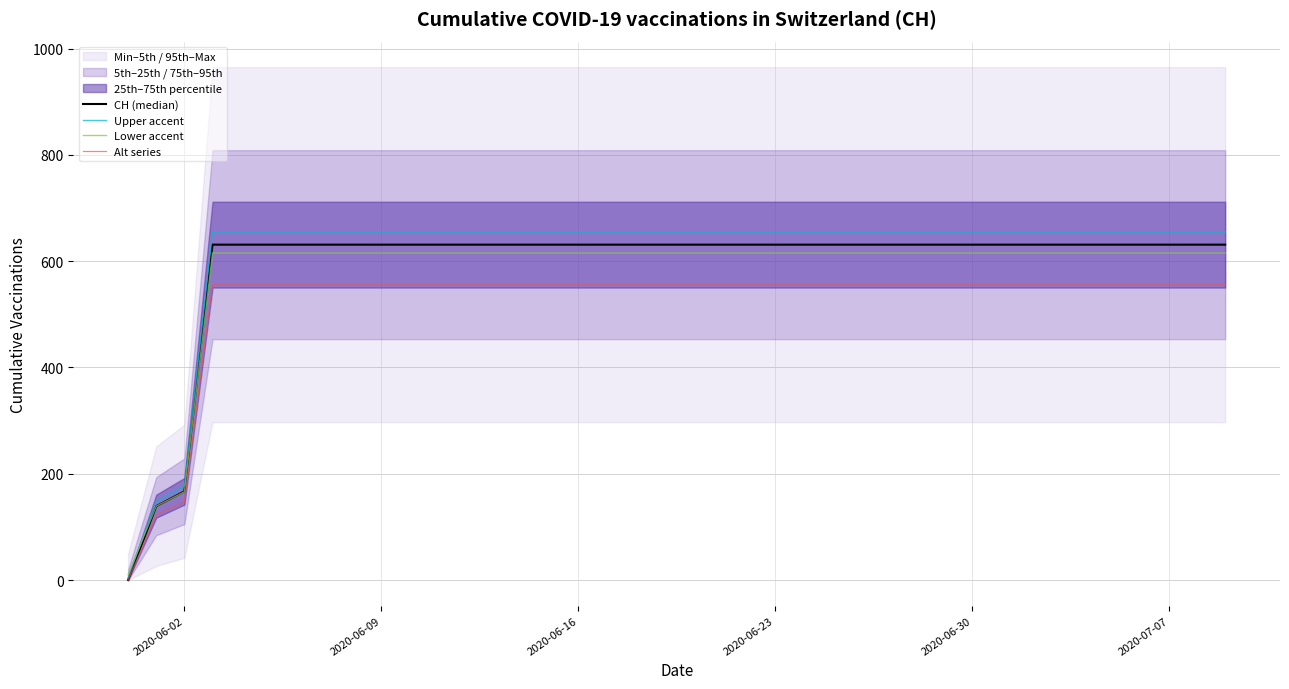

What is the maximum value for Alt series?

555.3